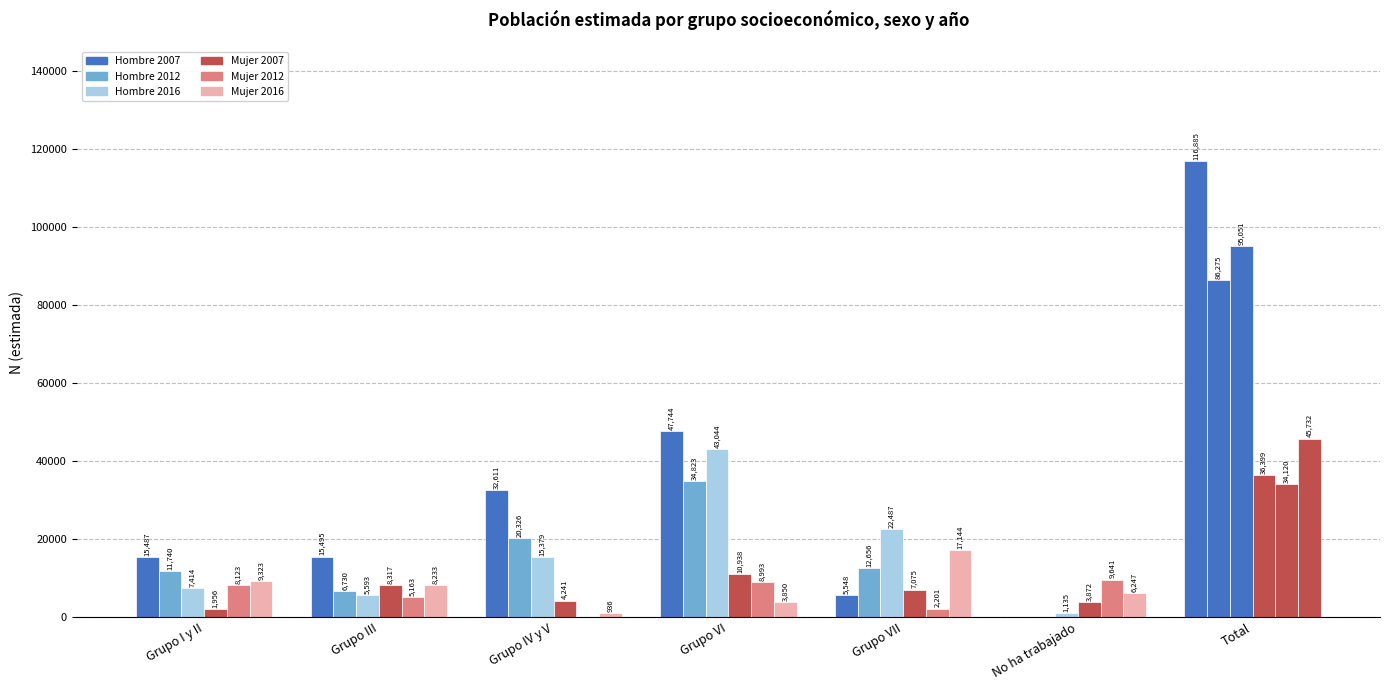

Between Grupo VII and No ha trabajado, which series saw the biggest shift?

Hombre 2016